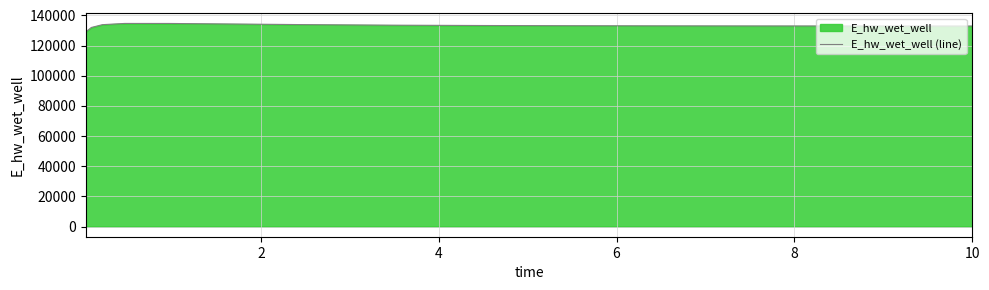

What is the sum of all values?

1997524.9